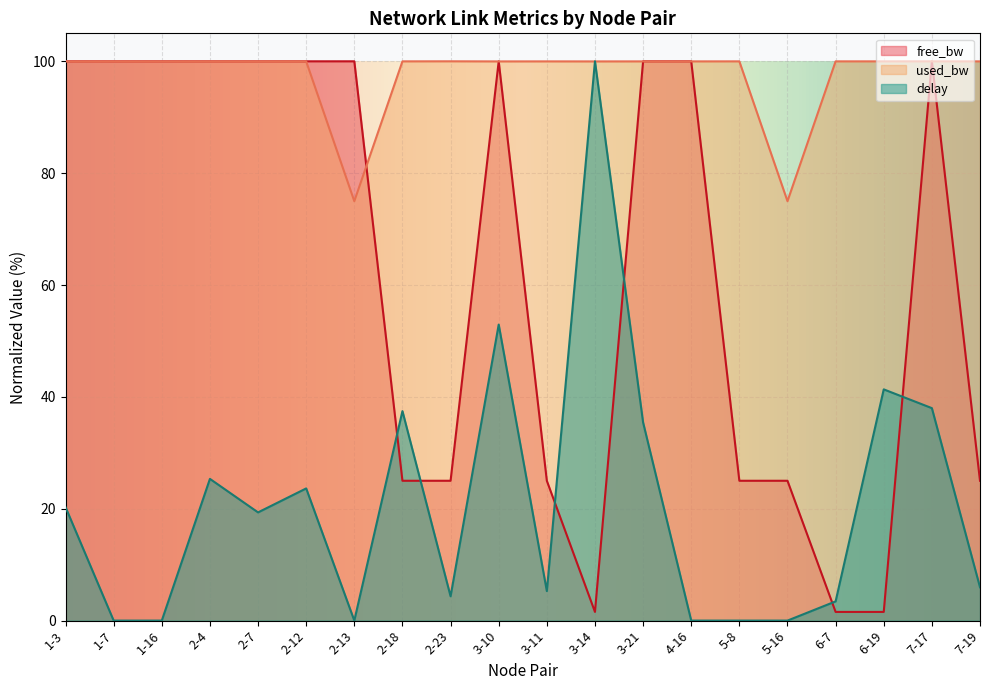

Where is the first local minimum for used_bw?

1-16